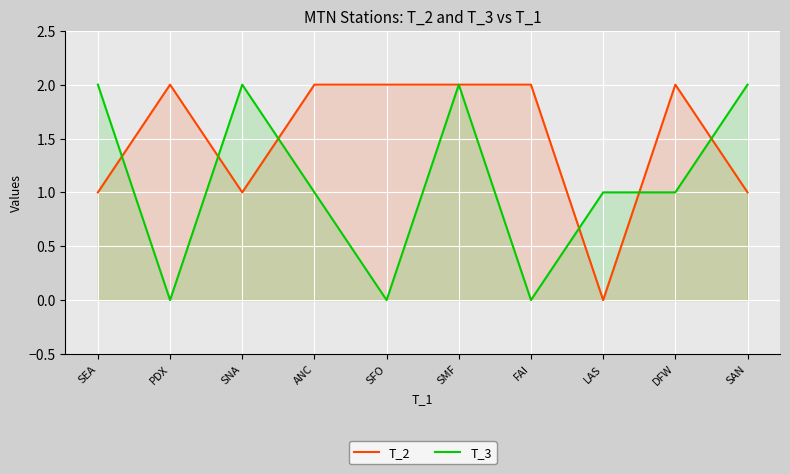

How many intersections are there between T_3 and T_2?

6